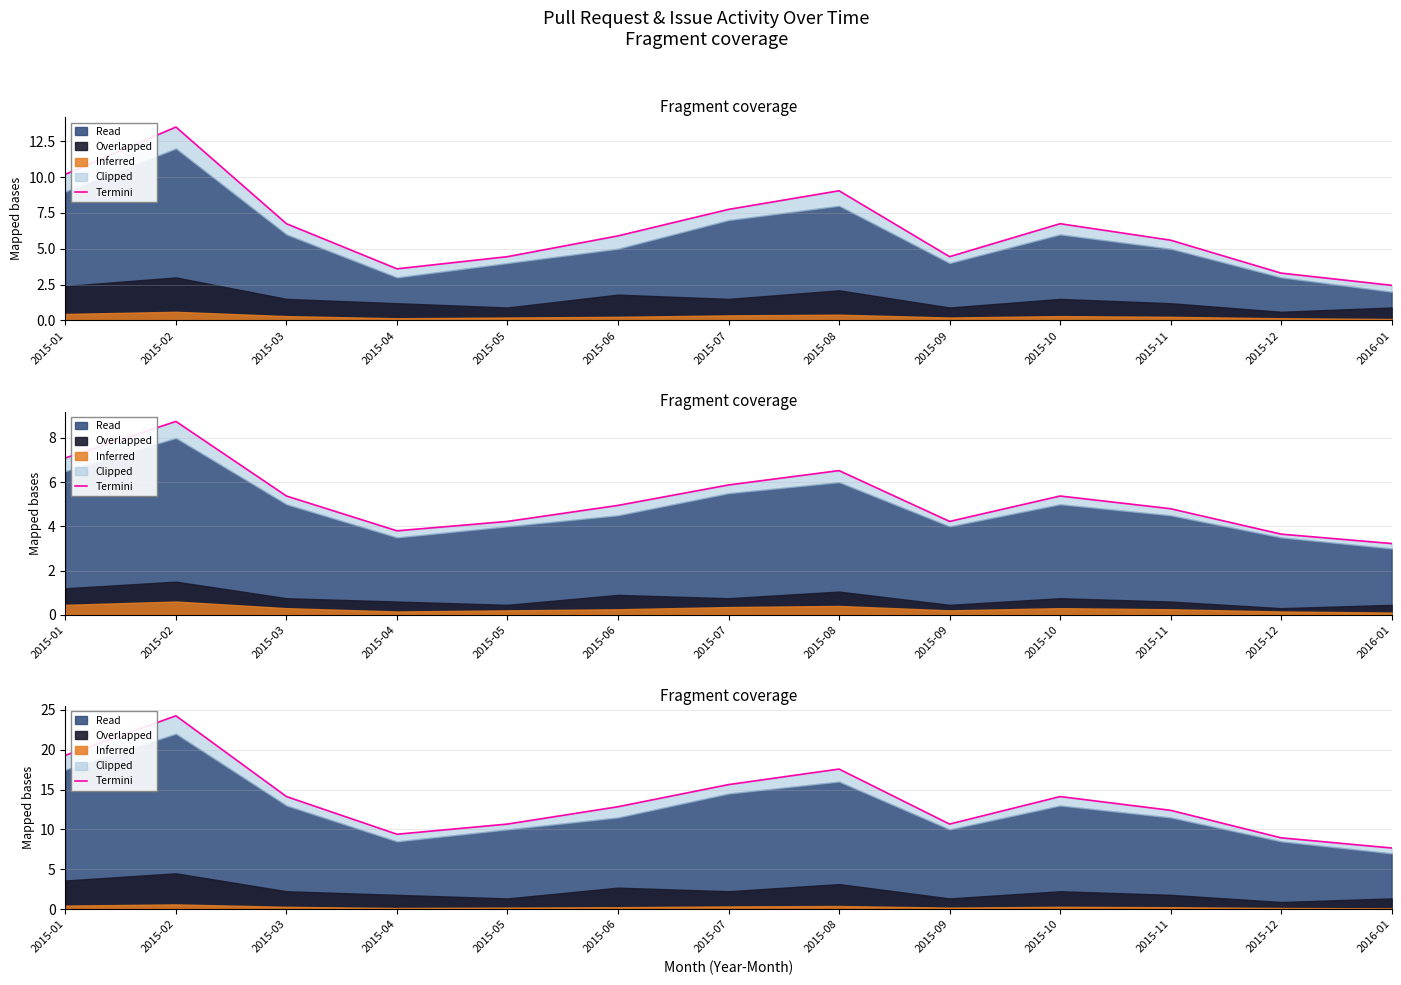

What position from the right is 2015-09?

5